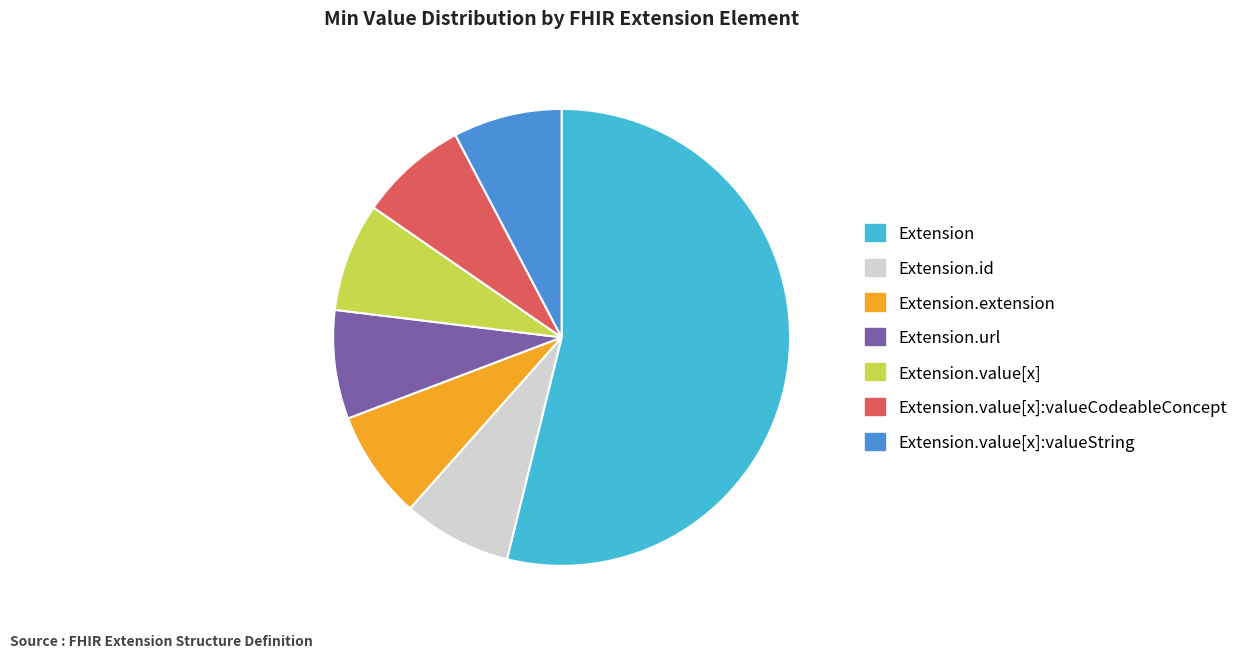

Does Extension.extension represent more than half of the total?

No